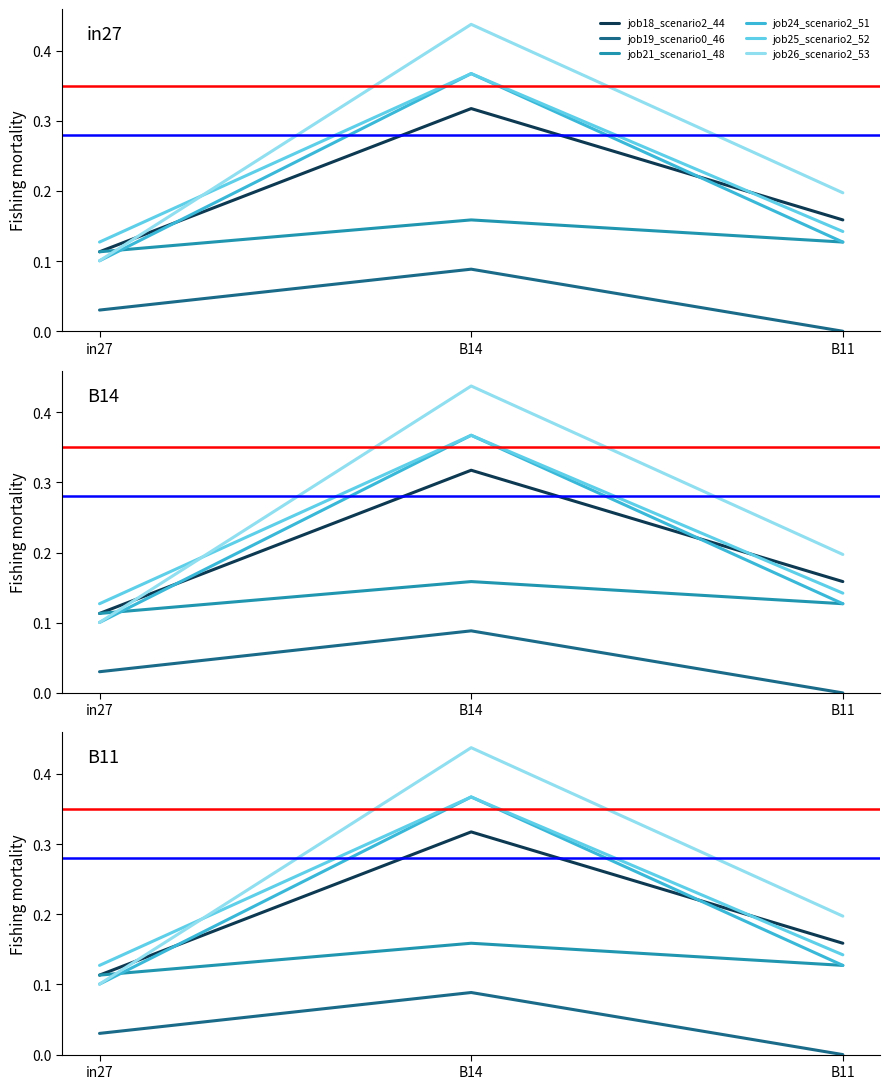

List the series in order of their peak value, highest first.

job26_scenario2_53, job24_scenario2_51, job25_scenario2_52, job18_scenario2_44, job21_scenario1_48, job19_scenario0_46